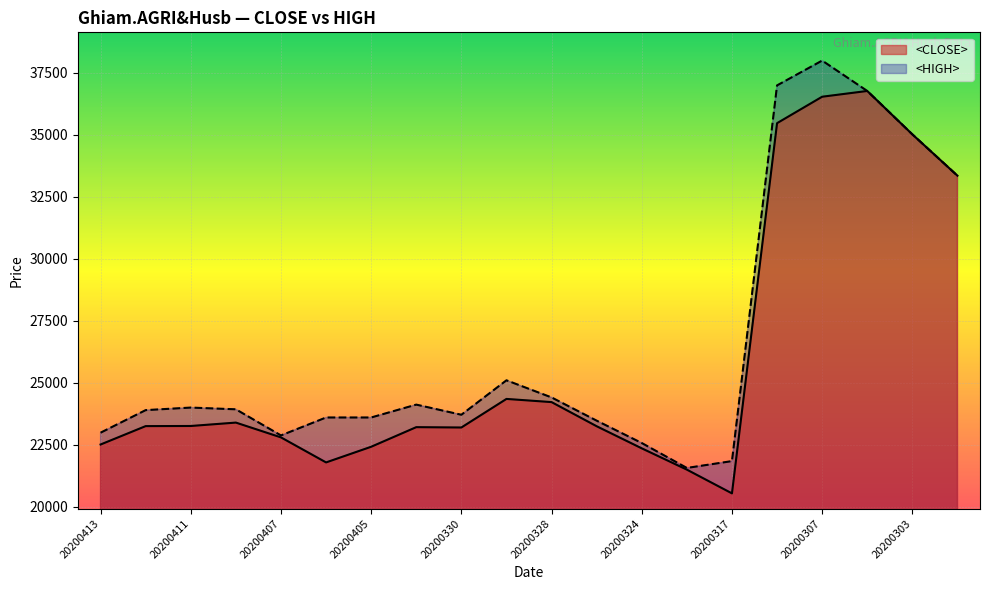

At which category does <CLOSE> reach its first local valley?

20200406